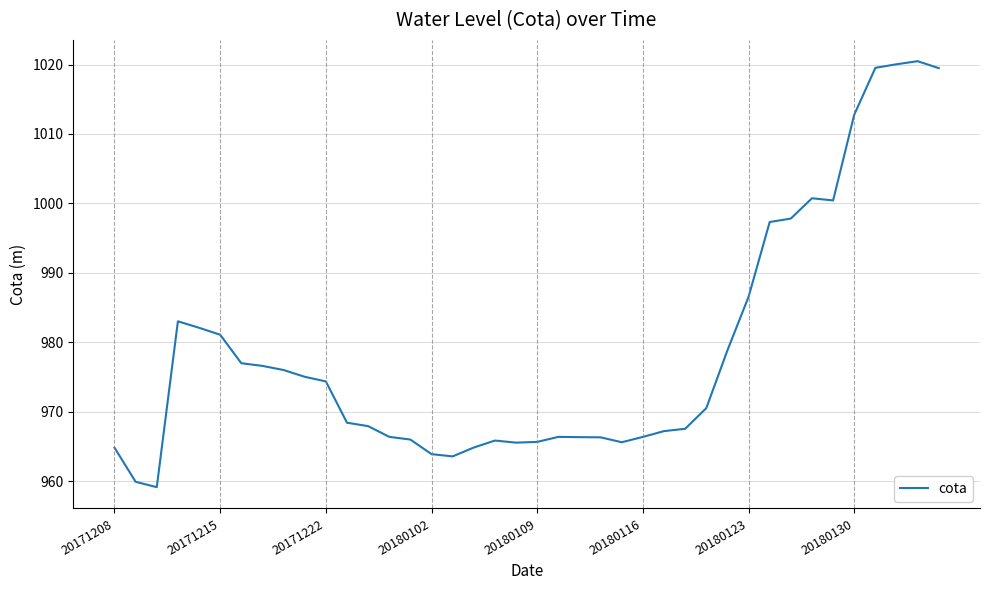

What is the minimum value shown in the chart?

959.2